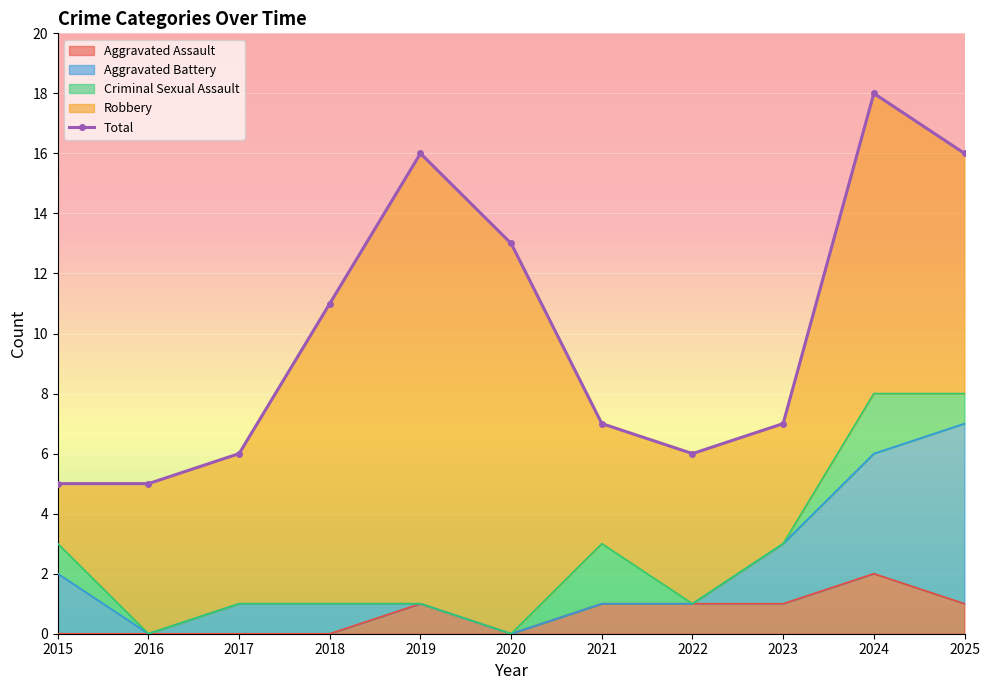

The value at 2017 is 6. True or false?

True